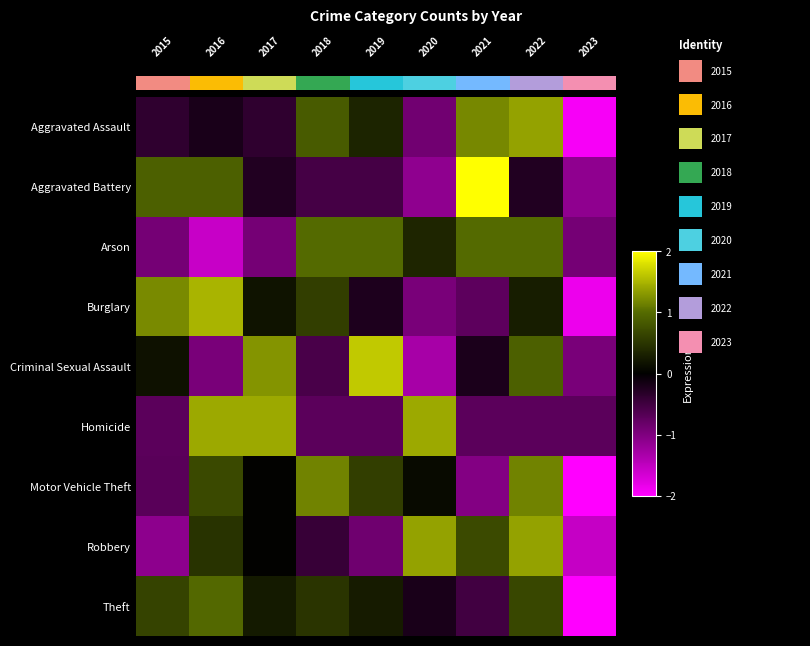

Between 6 and 1, which is larger?

6